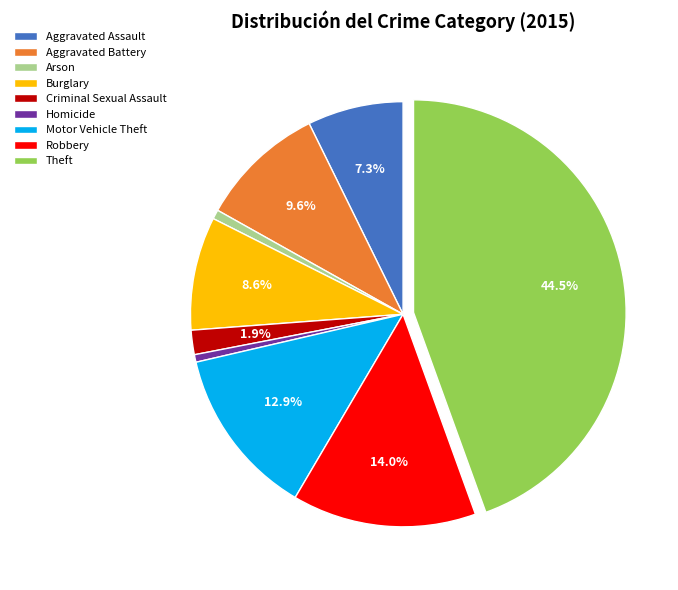

True or false: Motor Vehicle Theft accounts for 21% of the total.

False